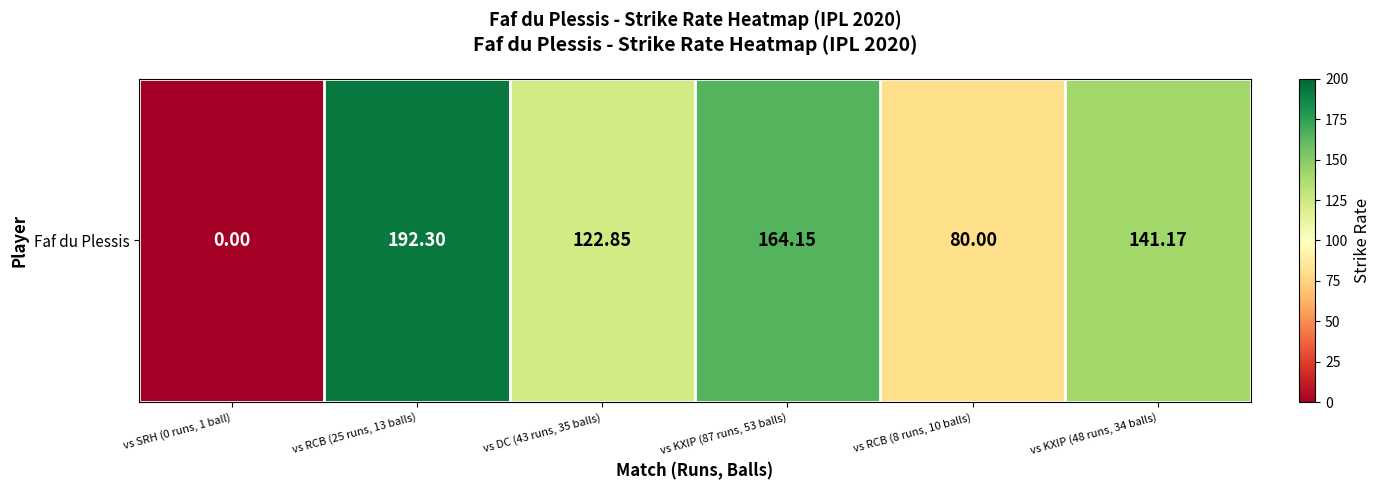

Is it true that the value at vs KXIP (48 runs, 34 balls) is 141.2?

True